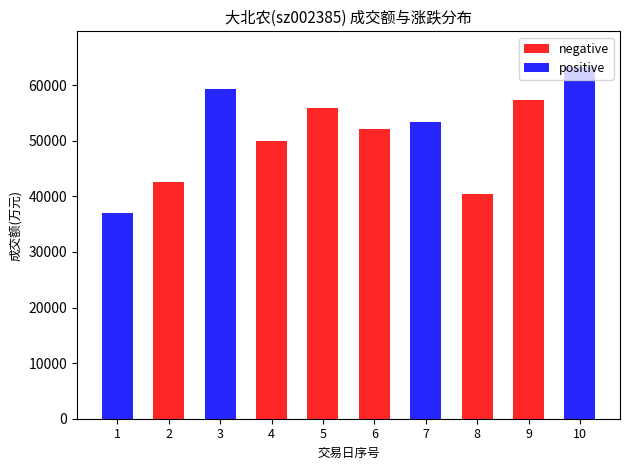

Reading right to left, what are all the values shown in this chart?

negative: 0	57290	40488	0	52155	55914	50011	0	42576	0
positive: 63333	0	0	53320	0	0	0	59287	0	36999